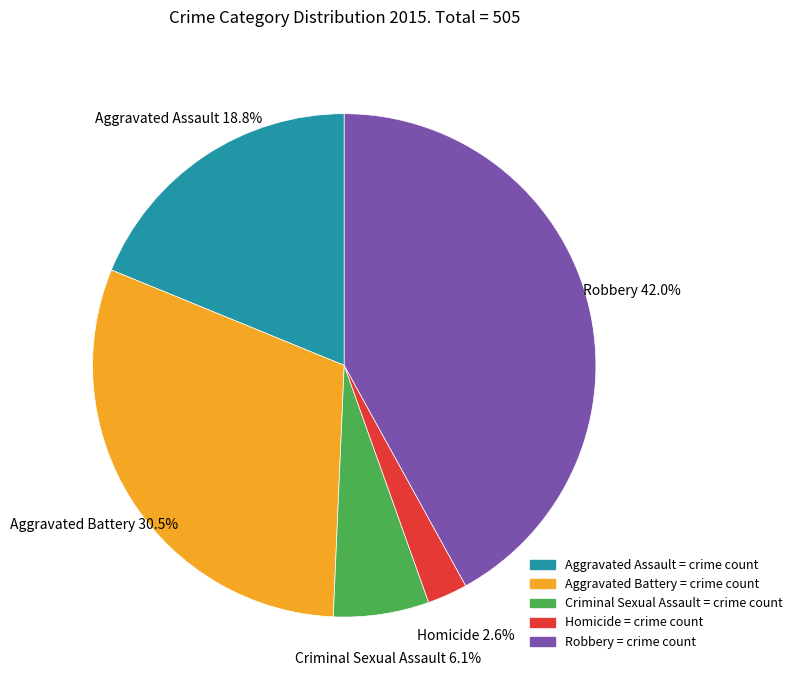

Rank the categories by value from highest to lowest.

Robbery, Aggravated Battery, Aggravated Assault, Criminal Sexual Assault, Homicide